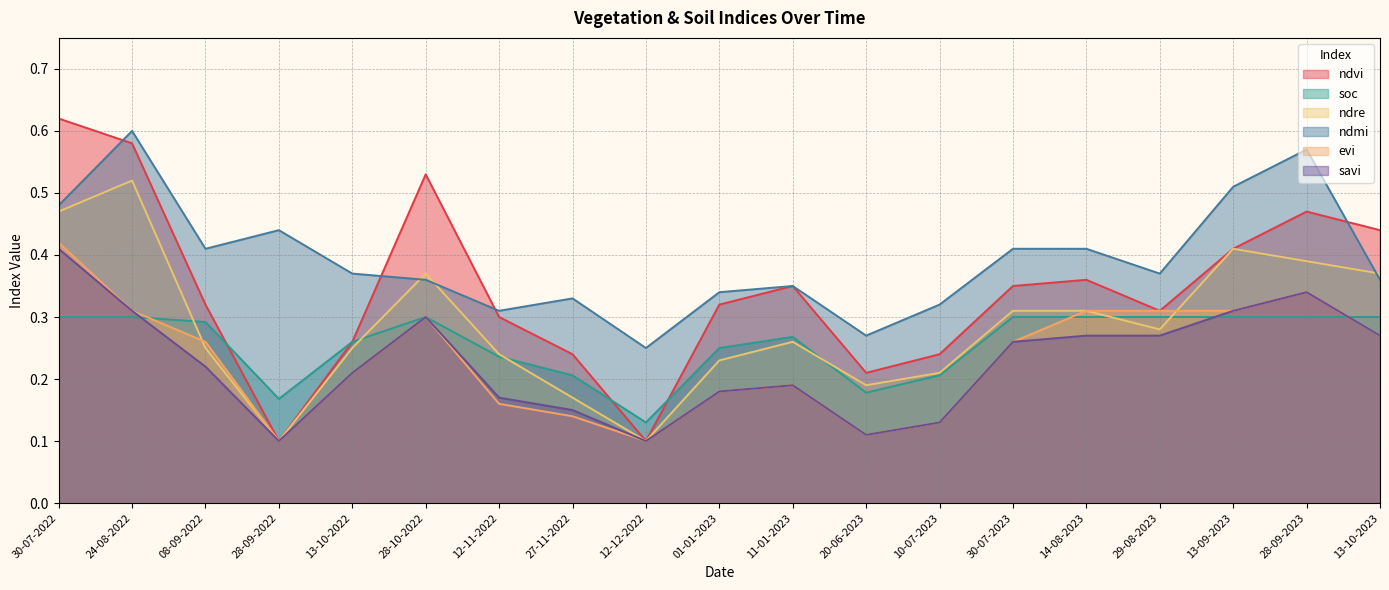

List the labels in order of ndvi value, smallest first.

28-09-2022, 12-12-2022, 20-06-2023, 27-11-2022, 10-07-2023, 13-10-2022, 12-11-2022, 29-08-2023, 08-09-2022, 01-01-2023, 11-01-2023, 30-07-2023, 14-08-2023, 13-09-2023, 13-10-2023, 28-09-2023, 28-10-2022, 24-08-2022, 30-07-2022